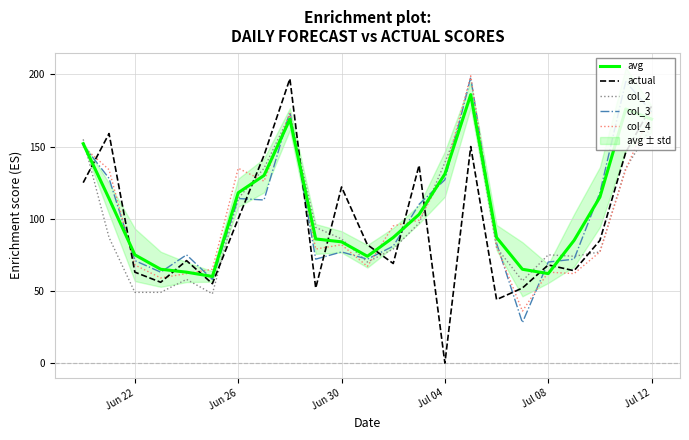

What is the highest value of the col_4 series?

199